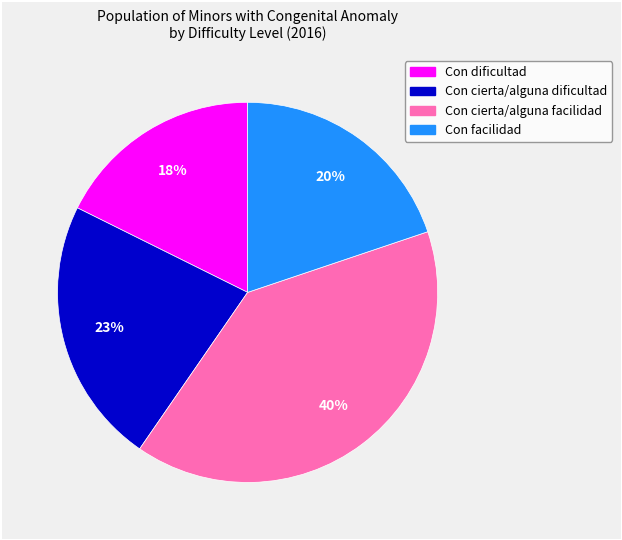

Is it true that Con facilidad is 20% of the pie?

True